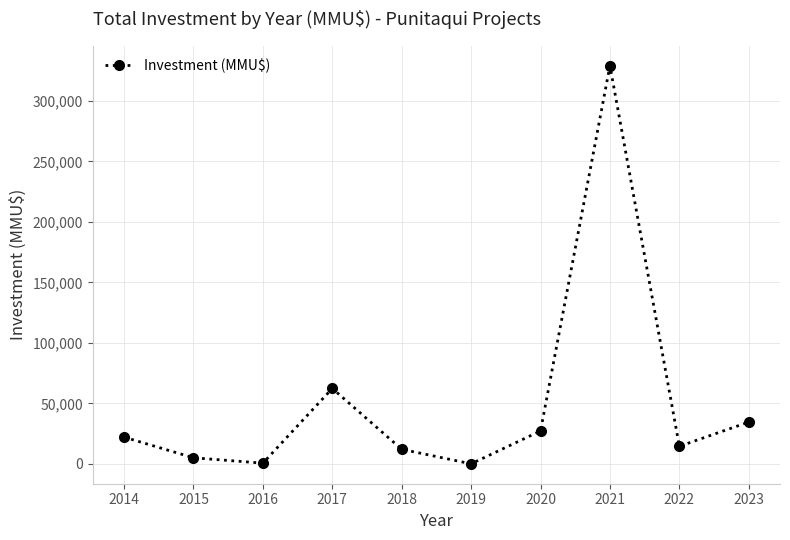

How many categories are shown in the chart?

10